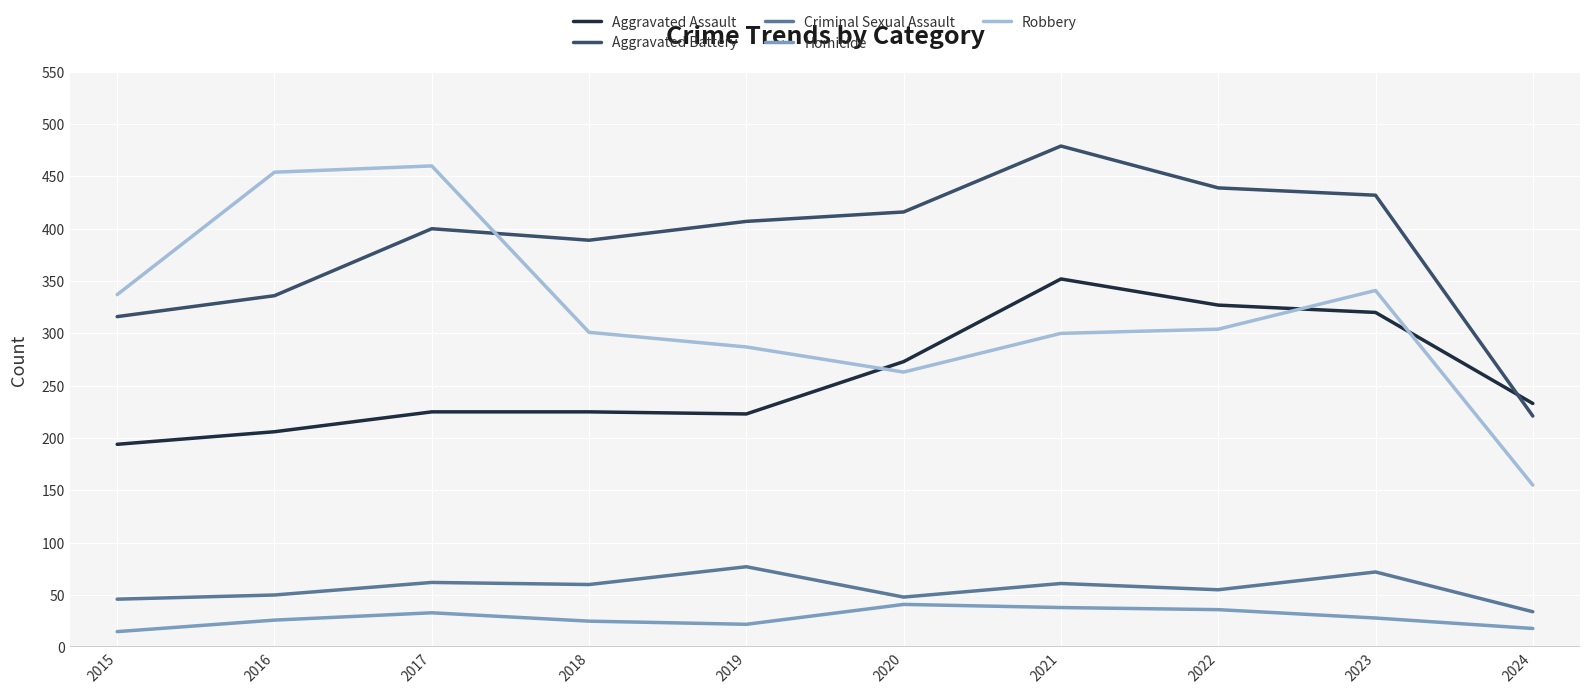

Which series has the widest spread of values?

Robbery